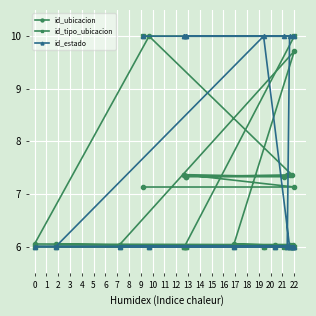

Reading right to left, list all the values displayed in this chart.

id_ubicacion: 7.1	7.1	7.4	7.4	7.3	7.3	7.3	7.4	7.4	7.4	10.0	6.0	6.0	6.0	6.1	9.7	6.0	6.0	6.0	6.0
id_tipo_ubicacion: 10.0	10.0	6.0	6.0	6.0	6.0	6.0	6.0	6.0	6.0	6.0	6.0	6.0	6.0	6.0	6.0	6.0	6.0	6.0	6.0
id_estado: 10.0	10.0	10.0	10.0	10.0	10.0	10.0	10.0	6.0	6.0	6.0	6.0	6.0	6.0	6.0	6.0	6.0	6.0	10.0	6.0